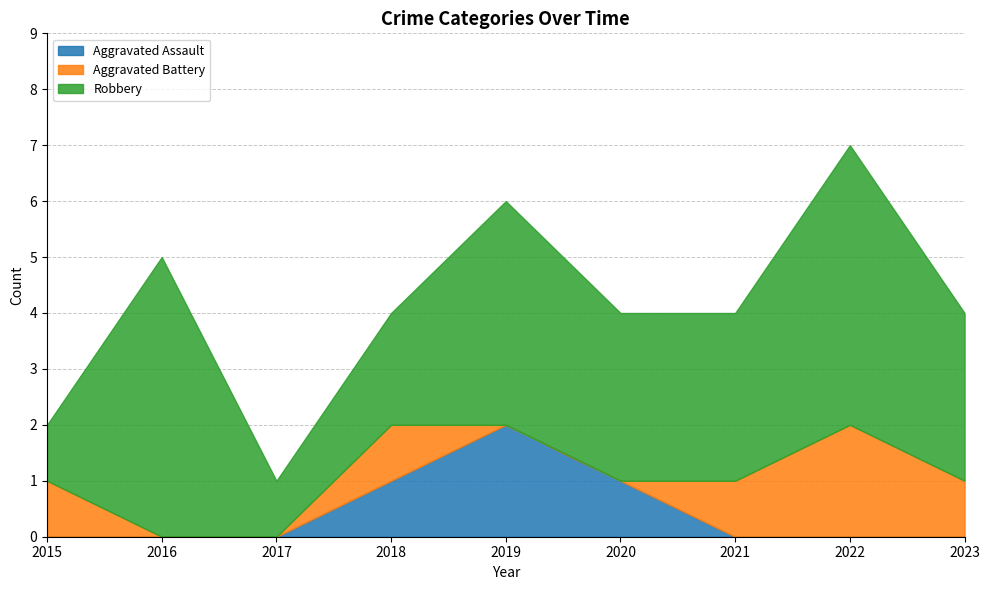

What is the maximum value shown in the chart?

5